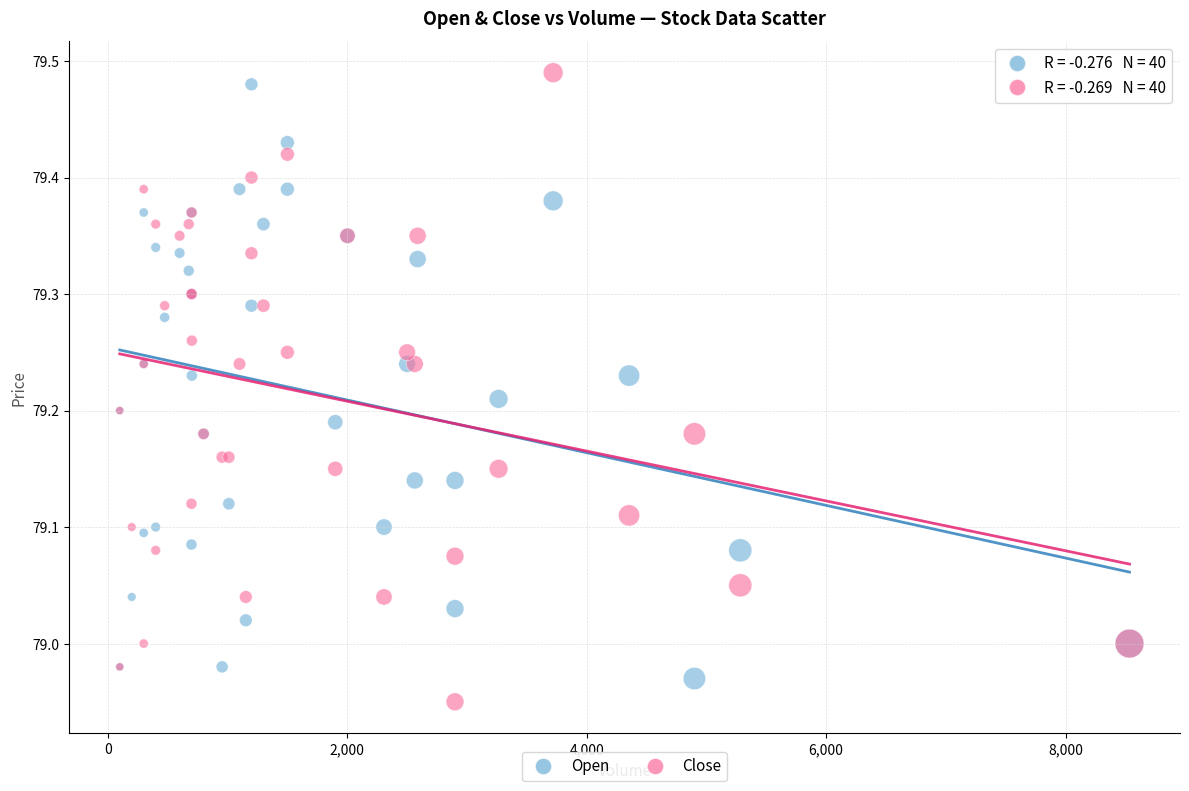

What is the X range (max minus min) for the scatter plot?

8434.0